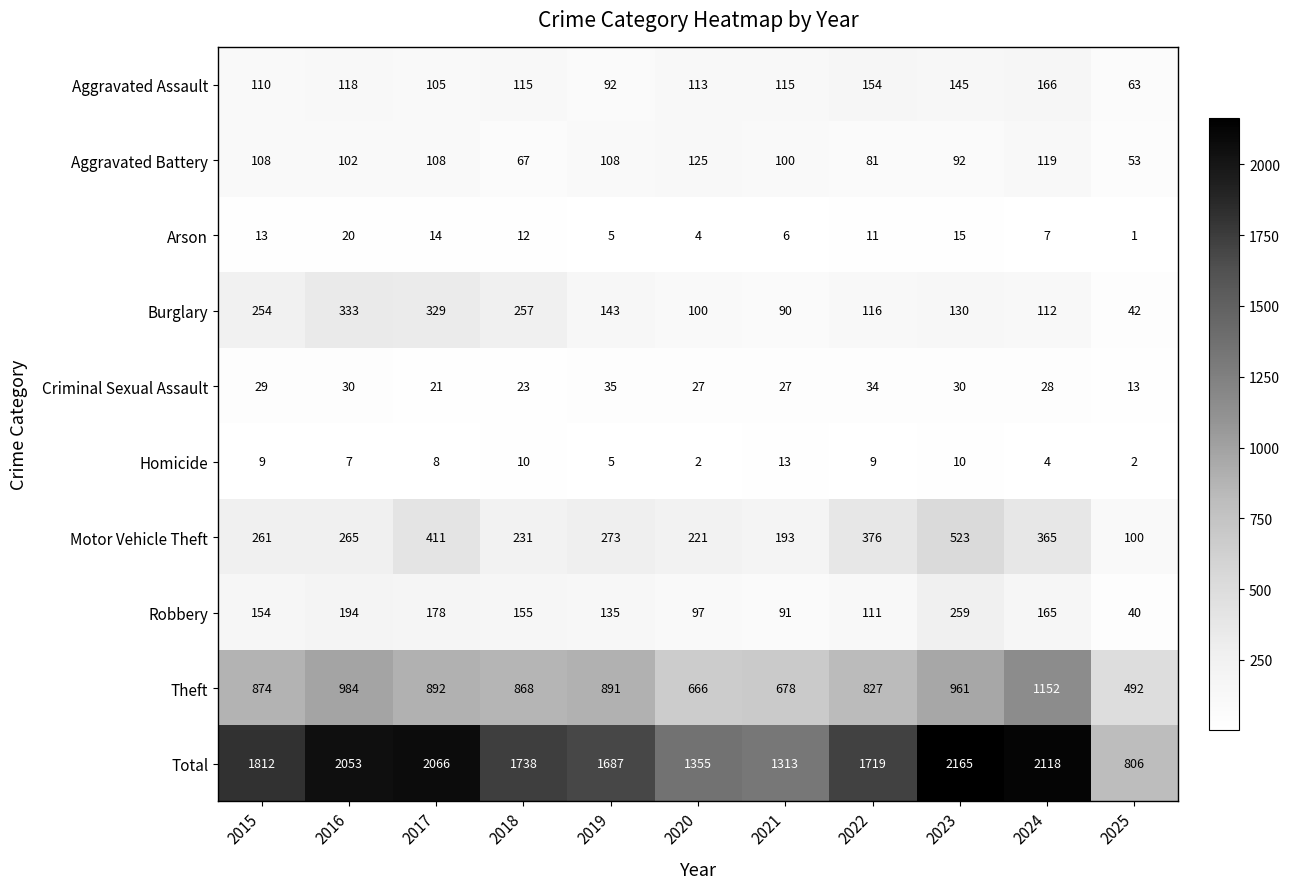

Between 2024 and 2025, which series saw the biggest shift?

Total